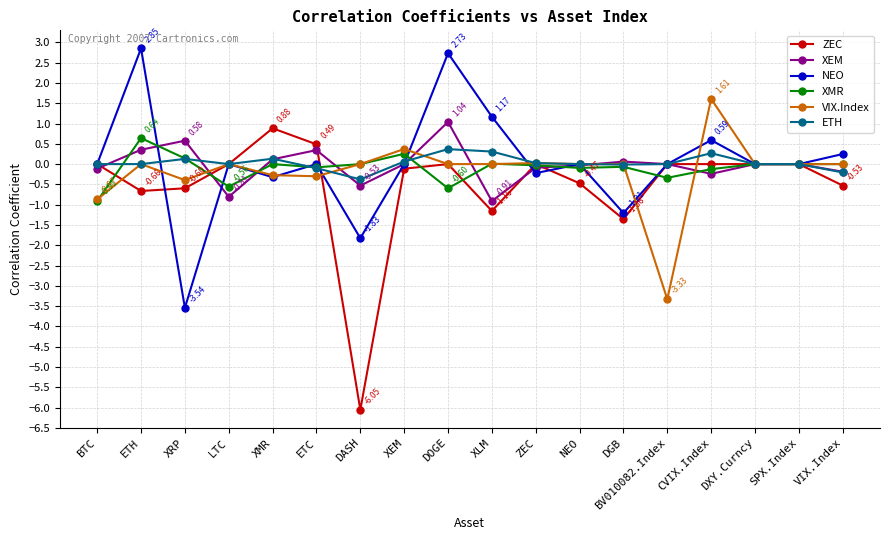

What is the lowest value of the XMR series?

-0.9